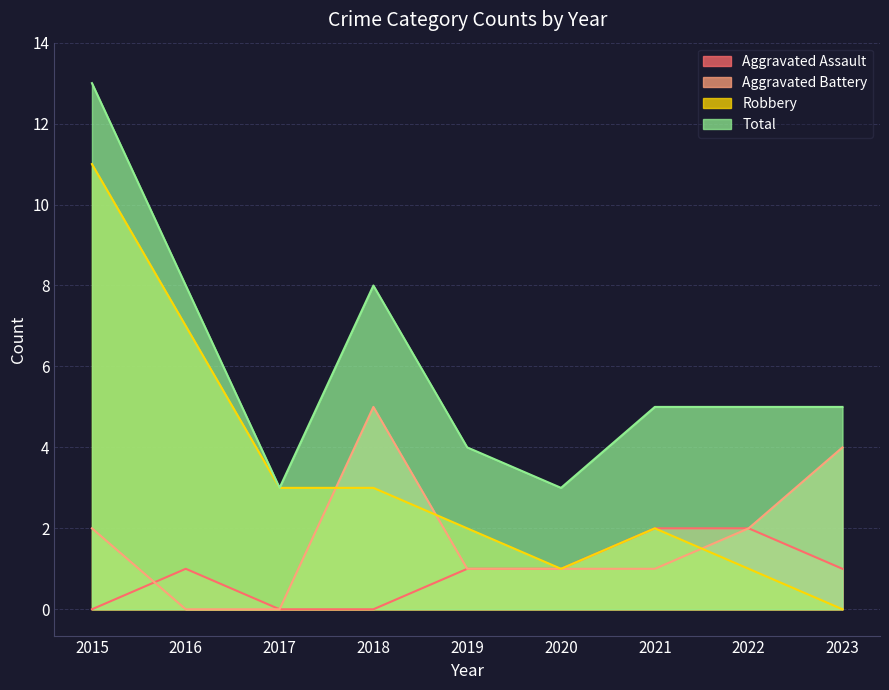

How many data points in Total are less than 5?

3